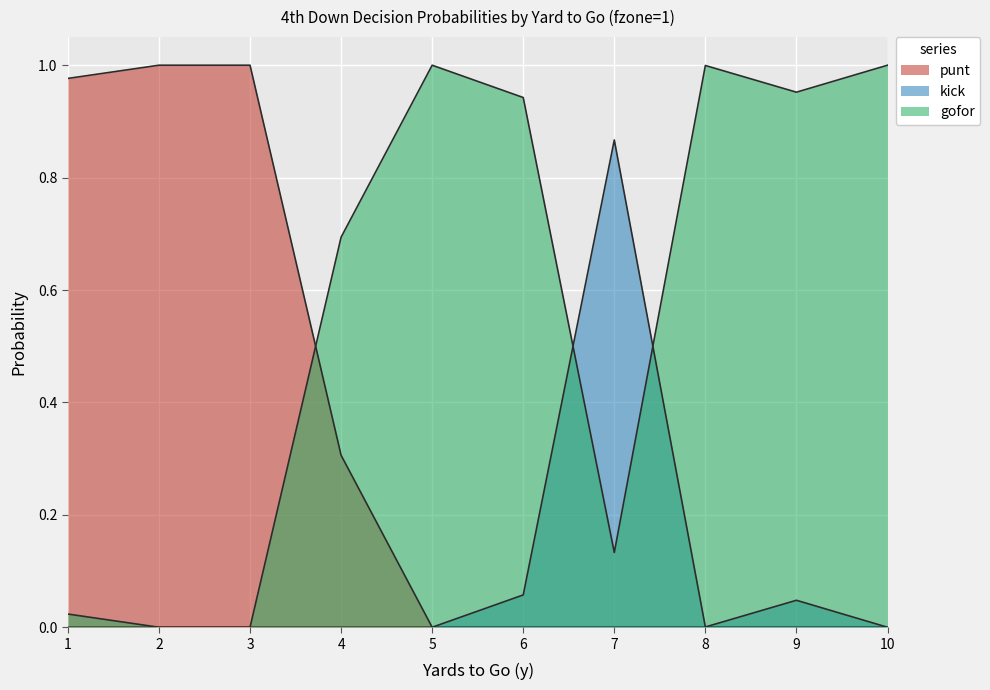

How many positive values does the kick series have?

4